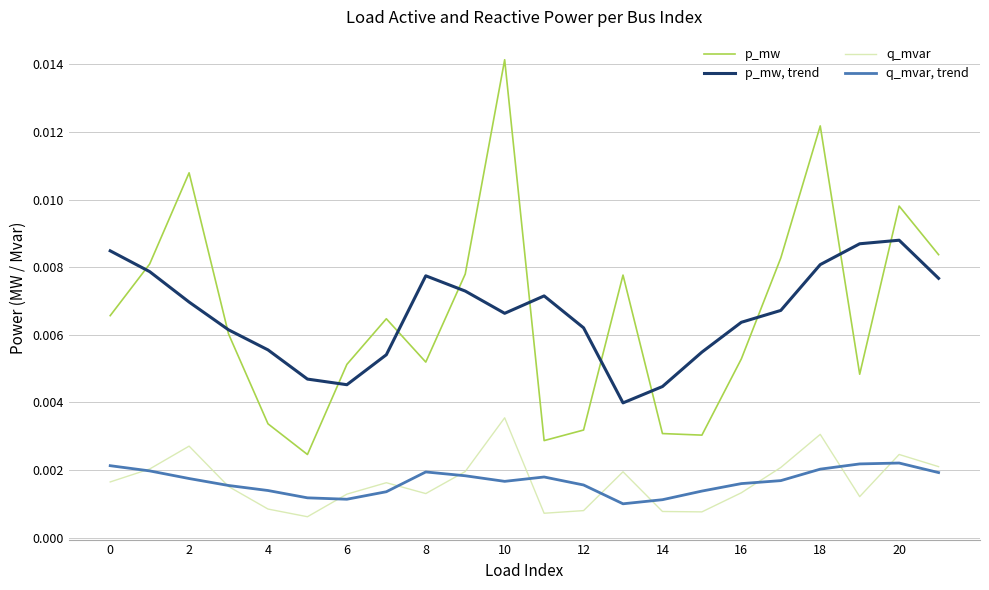

Which series has the largest range (max minus min)?

p_mw